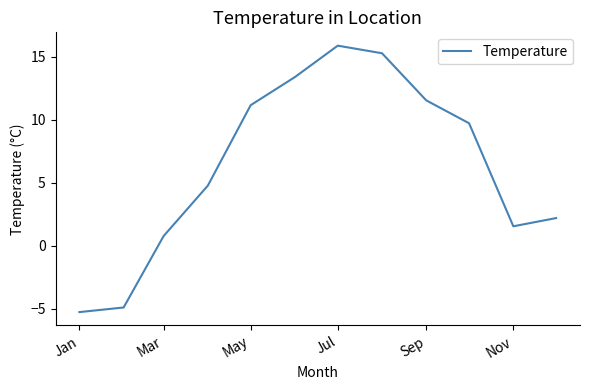

What is the difference between the maximum and minimum values?

21.2